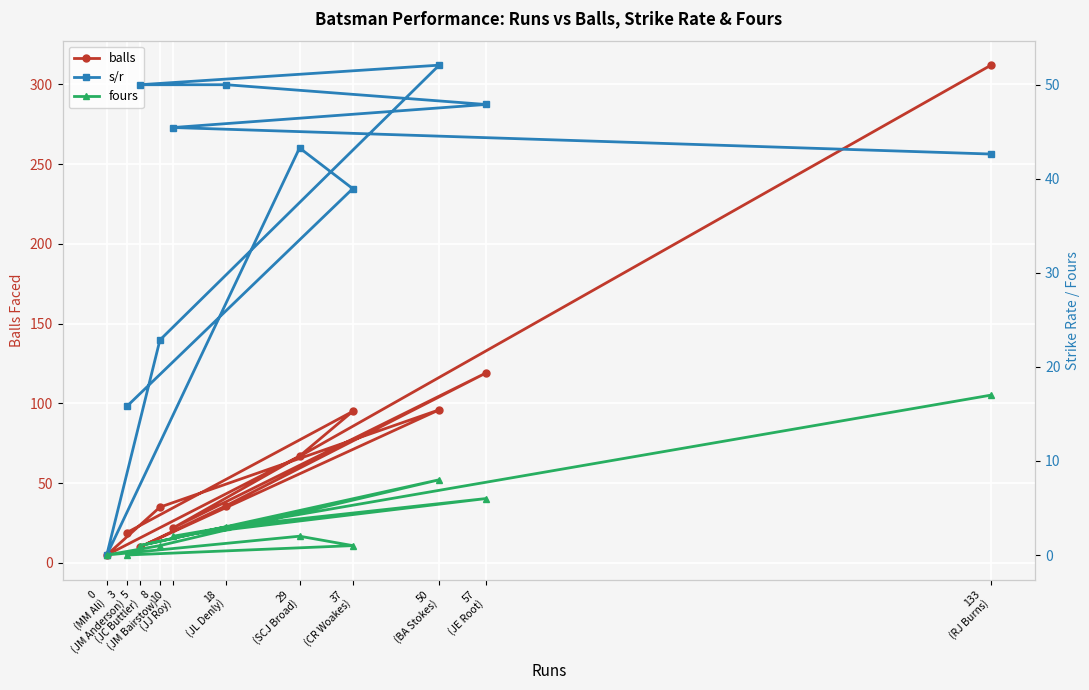

What value does the fours series have at 8
(JM Bairstow)?

1.0